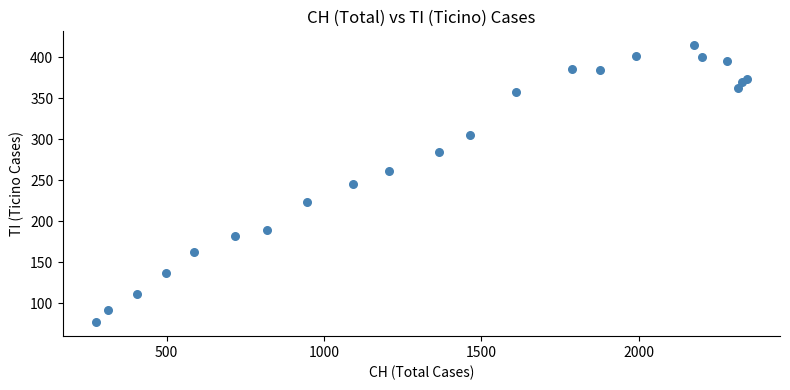

What is the range of Y values (max minus min)?

338